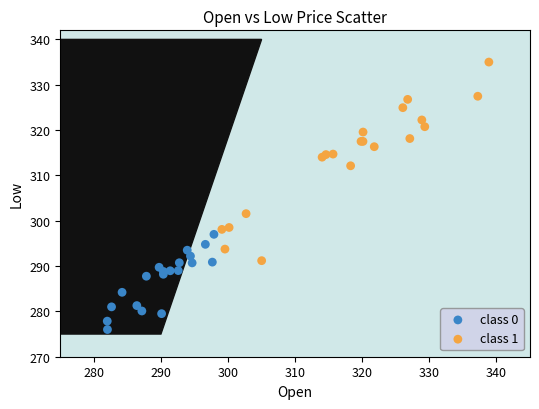

Which series reaches the minimum Y coordinate?

class 0